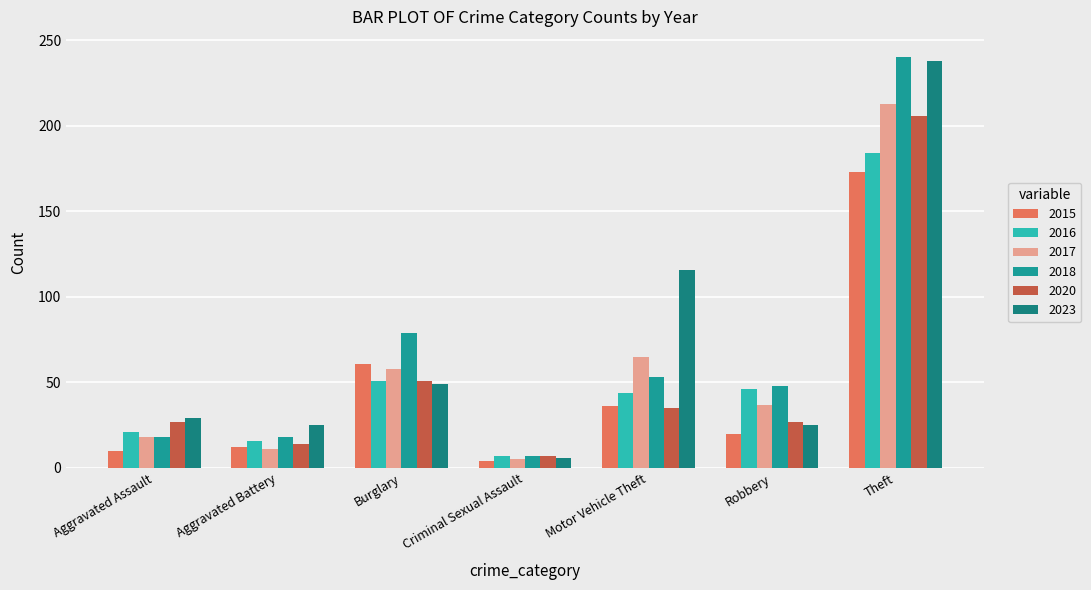

Are the bars horizontal?

No